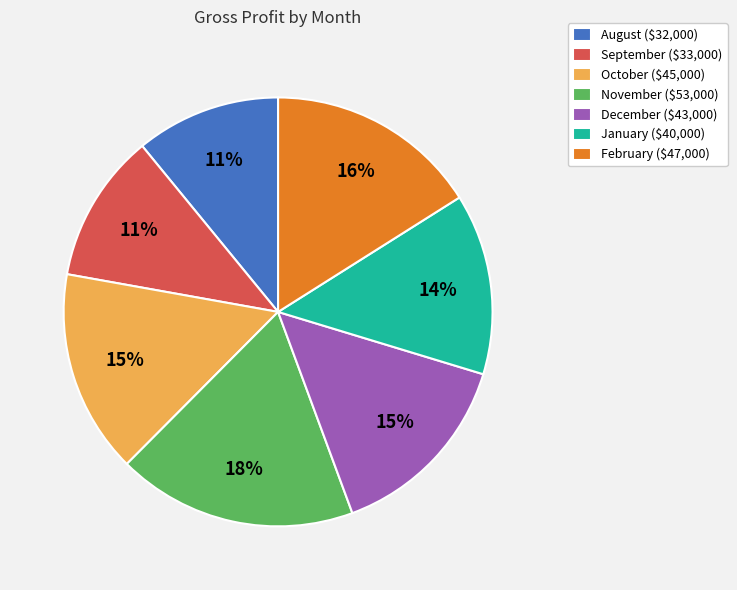

Is there a majority slice in this chart?

No